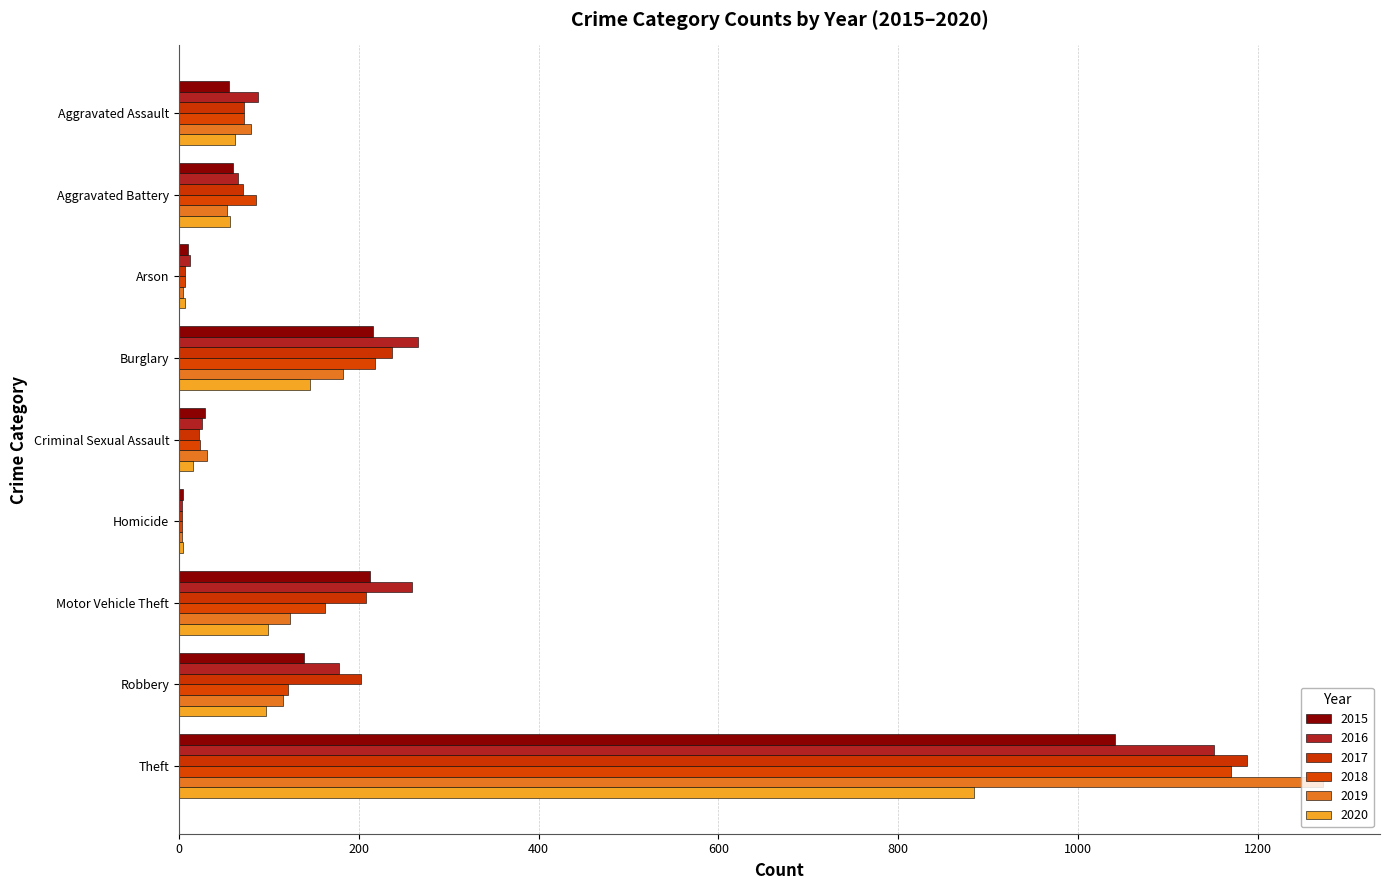

What are all the series names shown in the legend?

2015, 2016, 2017, 2018, 2019, 2020